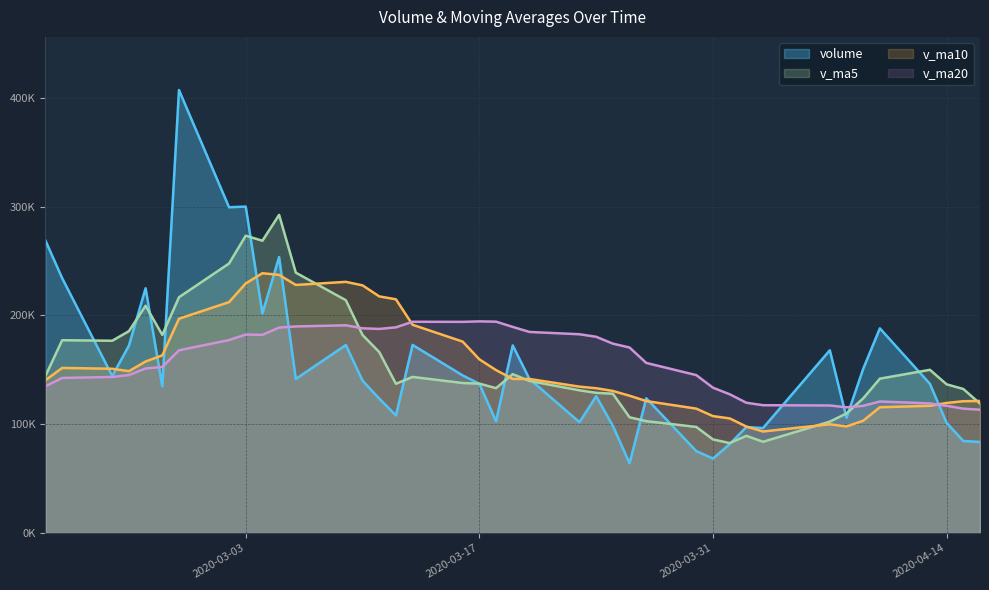

List the series in order of their peak value, lowest first.

v_ma20, v_ma10, v_ma5, volume